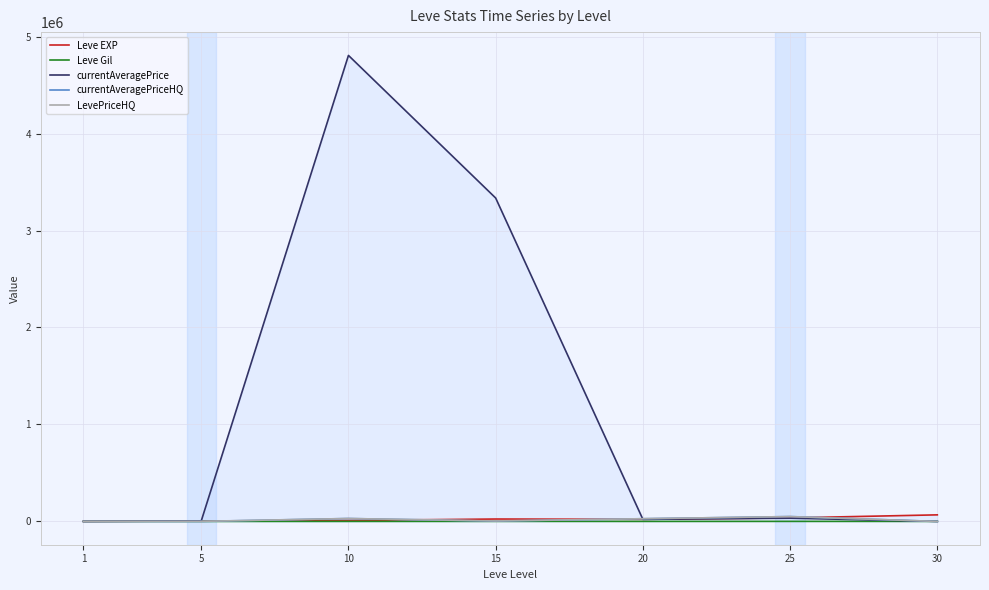

How many lines are shown in the chart?

5